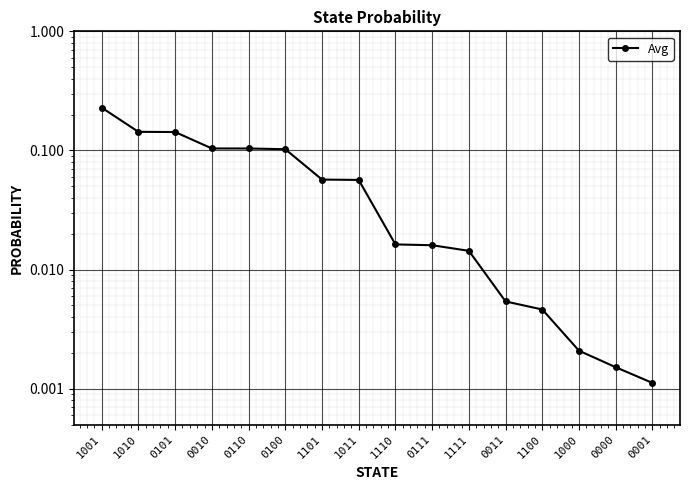

Reading left to right, list all the values displayed in this chart.

0.2	0.1	0.1	0.1	0.1	0.1	0.1	0.1	0.0	0.0	0.0	0.0	0.0	0.0	0.0	0.0